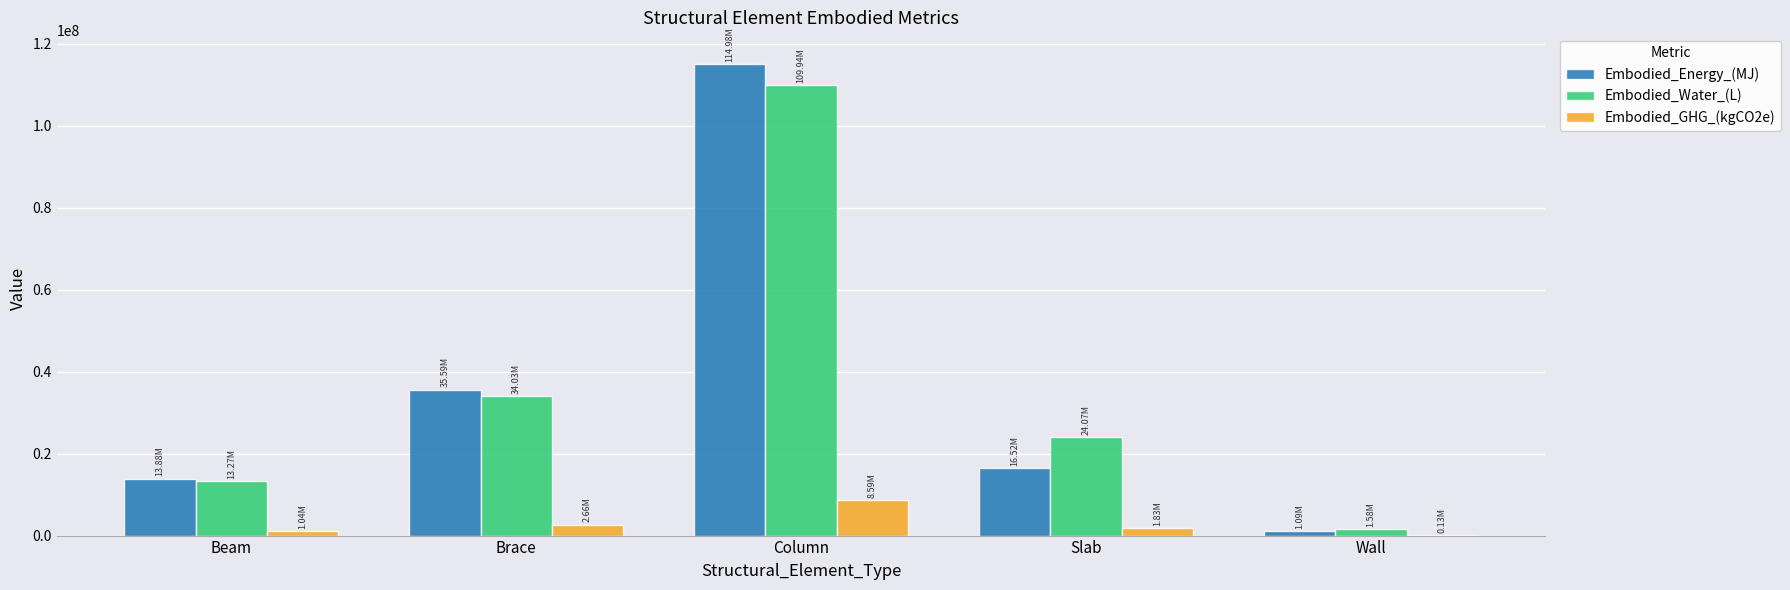

Reading left to right, list all the values displayed in this chart.

Embodied_Energy_(MJ): Beam=13877059.0	Brace=35587909.4	Column=114978290.4	Slab=16517662.5	Wall=1093473.7
Embodied_Water_(L): Beam=13269043.5	Brace=34028645.3	Column=109940581.8	Slab=24069550.2	Wall=1582411.8
Embodied_GHG_(kgCO2e): Beam=1037202.9	Brace=2659921.1	Column=8593738.2	Slab=1826054.6	Wall=130616.3